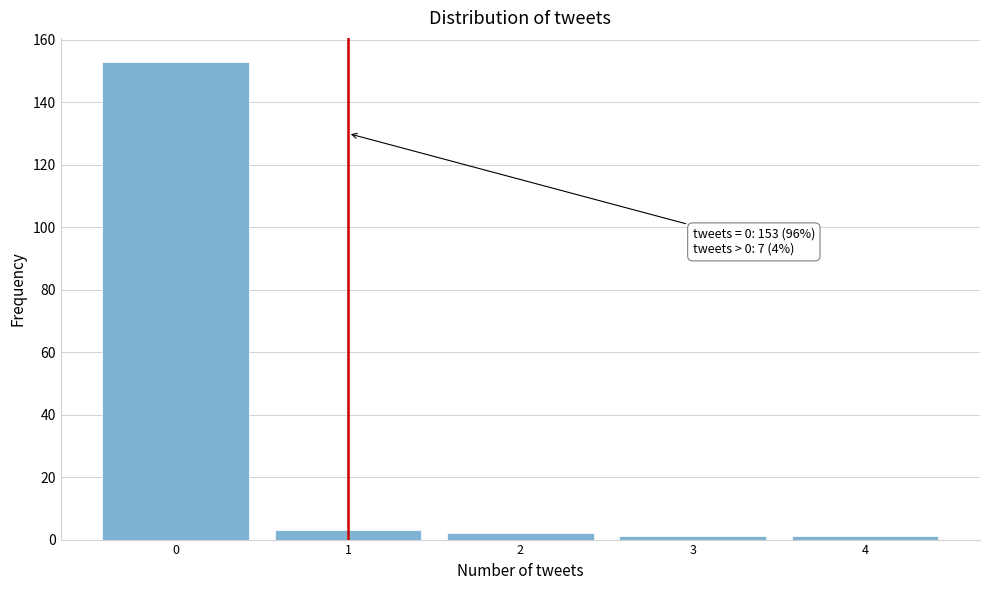

Which range on the x-axis has the tallest bar?

-0.5 to 0.5